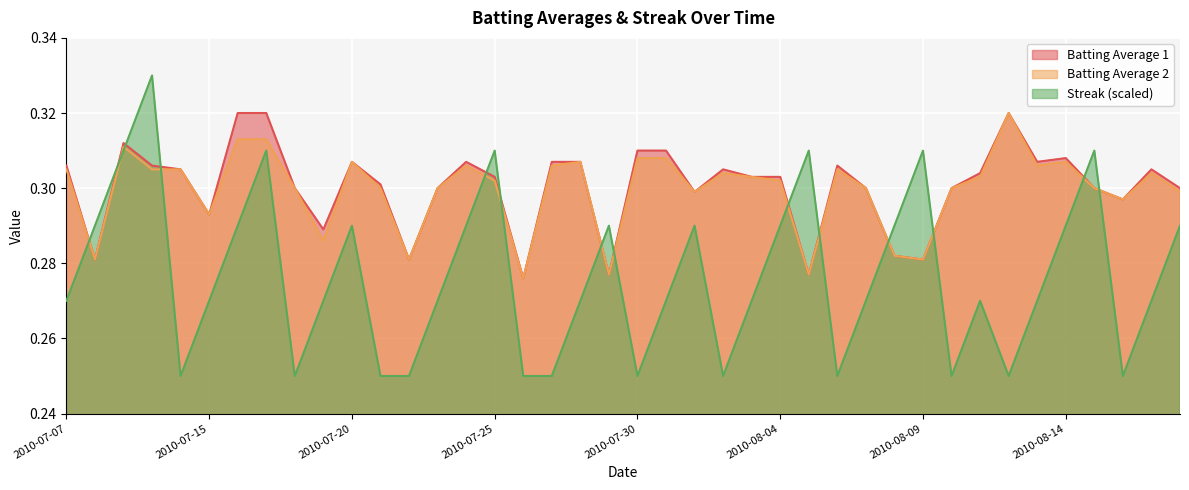

Which category has the lowest value in the Batting Average 2 series?

2010-07-26